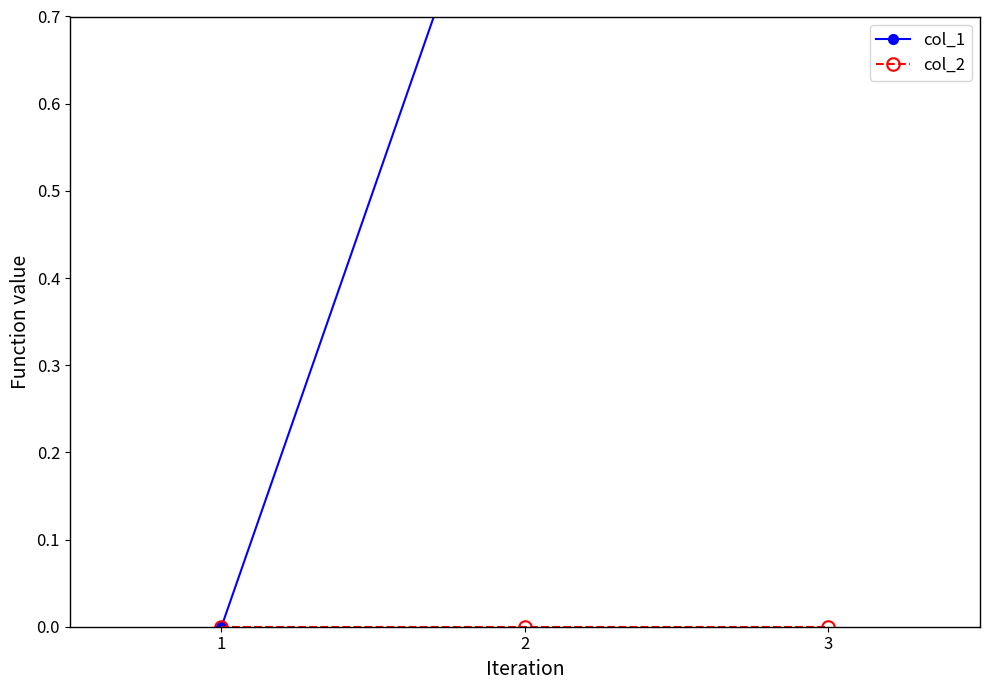

True or false: col_1 has a value of 1 at 3.

False